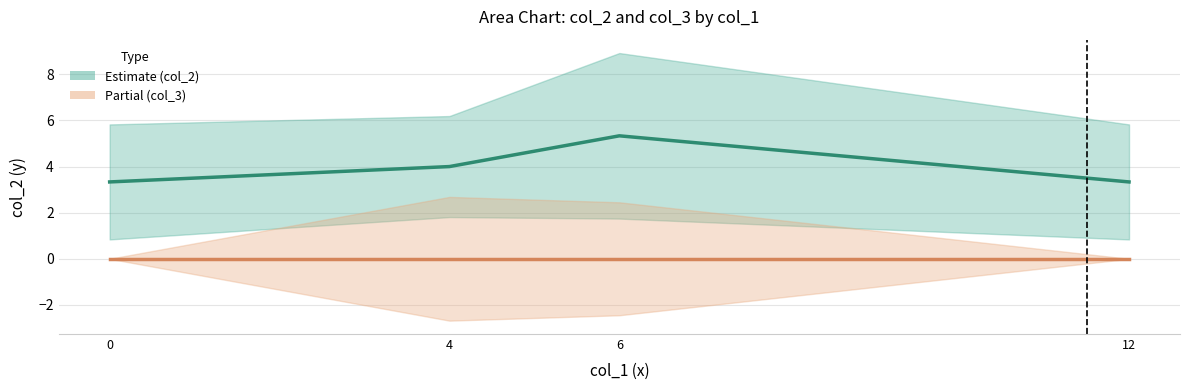

List the series in order of their peak value, lowest first.

Partial (col_3 mean), Estimate (col_2 mean)